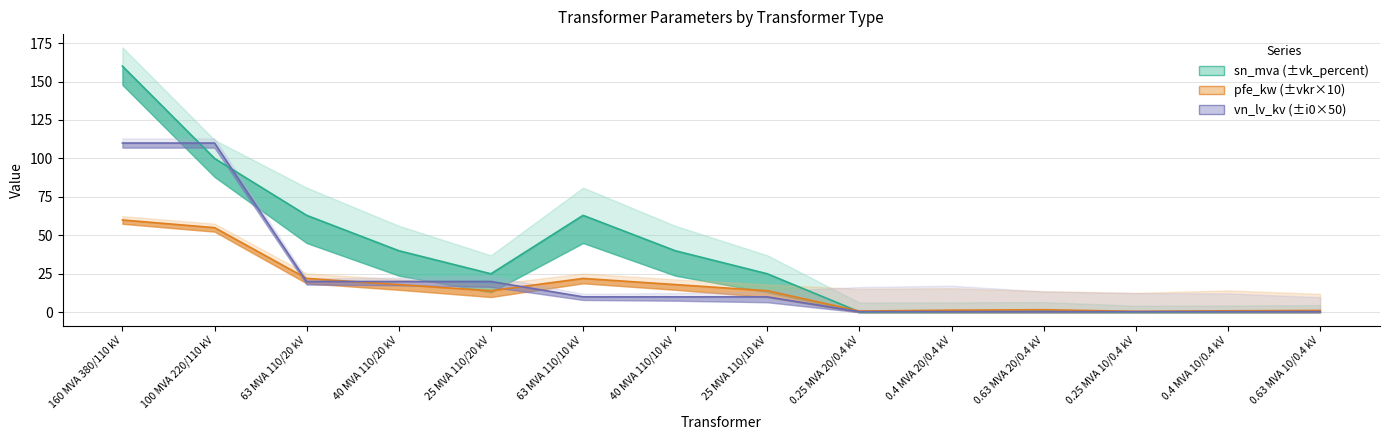

Reading left to right, extract all data points from this chart.

pfe_kw: 160 MVA 380/110 kV=60.0	100 MVA 220/110 kV=55.0	63 MVA 110/20 kV=22.0	40 MVA 110/20 kV=18.0	25 MVA 110/20 kV=14.0	63 MVA 110/10 kV=22.0	40 MVA 110/10 kV=18.0	25 MVA 110/10 kV=14.0	0.25 MVA 20/0.4 kV=0.8	0.4 MVA 20/0.4 kV=1.4	0.63 MVA 20/0.4 kV=1.6	0.25 MVA 10/0.4 kV=0.6	0.4 MVA 10/0.4 kV=0.9	0.63 MVA 10/0.4 kV=1.2
sn_mva: 160 MVA 380/110 kV=160.0	100 MVA 220/110 kV=100.0	63 MVA 110/20 kV=63.0	40 MVA 110/20 kV=40.0	25 MVA 110/20 kV=25.0	63 MVA 110/10 kV=63.0	40 MVA 110/10 kV=40.0	25 MVA 110/10 kV=25.0	0.25 MVA 20/0.4 kV=0.2	0.4 MVA 20/0.4 kV=0.4	0.63 MVA 20/0.4 kV=0.6	0.25 MVA 10/0.4 kV=0.2	0.4 MVA 10/0.4 kV=0.4	0.63 MVA 10/0.4 kV=0.6
vn_lv_kv: 160 MVA 380/110 kV=110.0	100 MVA 220/110 kV=110.0	63 MVA 110/20 kV=20.0	40 MVA 110/20 kV=20.0	25 MVA 110/20 kV=20.0	63 MVA 110/10 kV=10.0	40 MVA 110/10 kV=10.0	25 MVA 110/10 kV=10.0	0.25 MVA 20/0.4 kV=0.4	0.4 MVA 20/0.4 kV=0.4	0.63 MVA 20/0.4 kV=0.4	0.25 MVA 10/0.4 kV=0.4	0.4 MVA 10/0.4 kV=0.4	0.63 MVA 10/0.4 kV=0.4